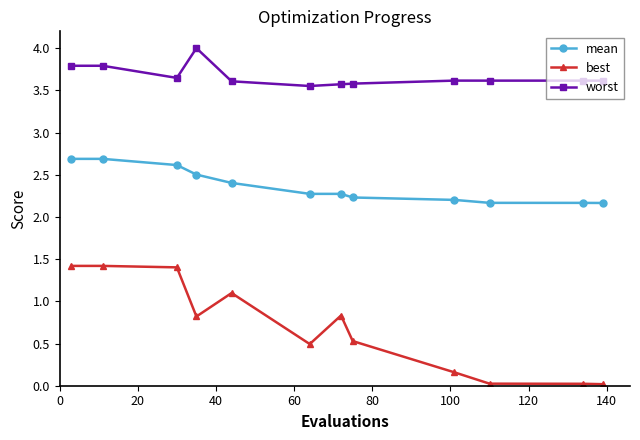

Which series has the largest total across all categories?

worst